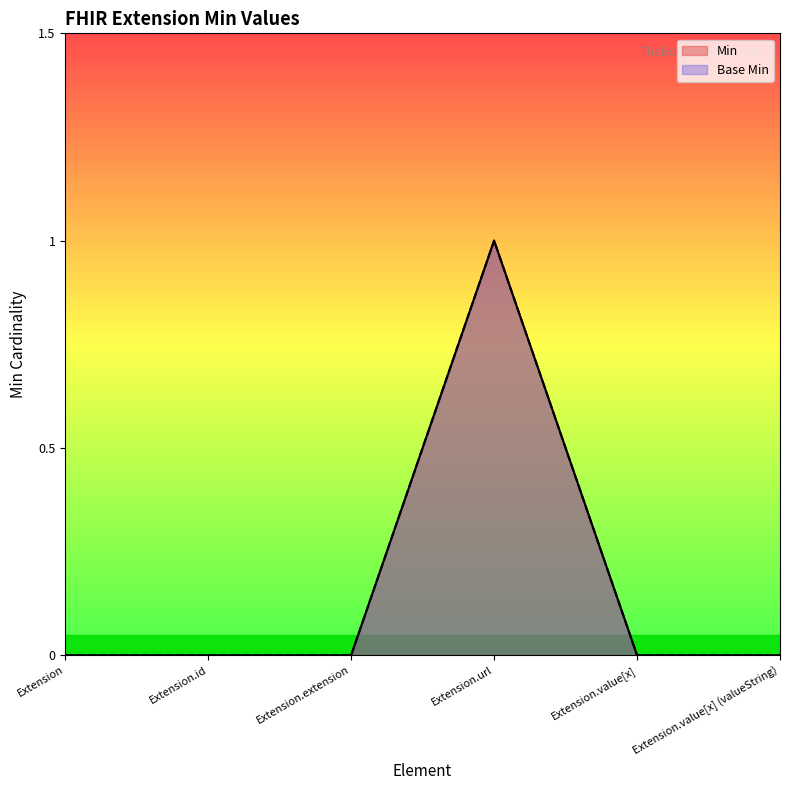

List the labels in order of Min value, smallest first.

Extension, Extension.id, Extension.extension, Extension.value[x], Extension.value[x] (valueString), Extension.url